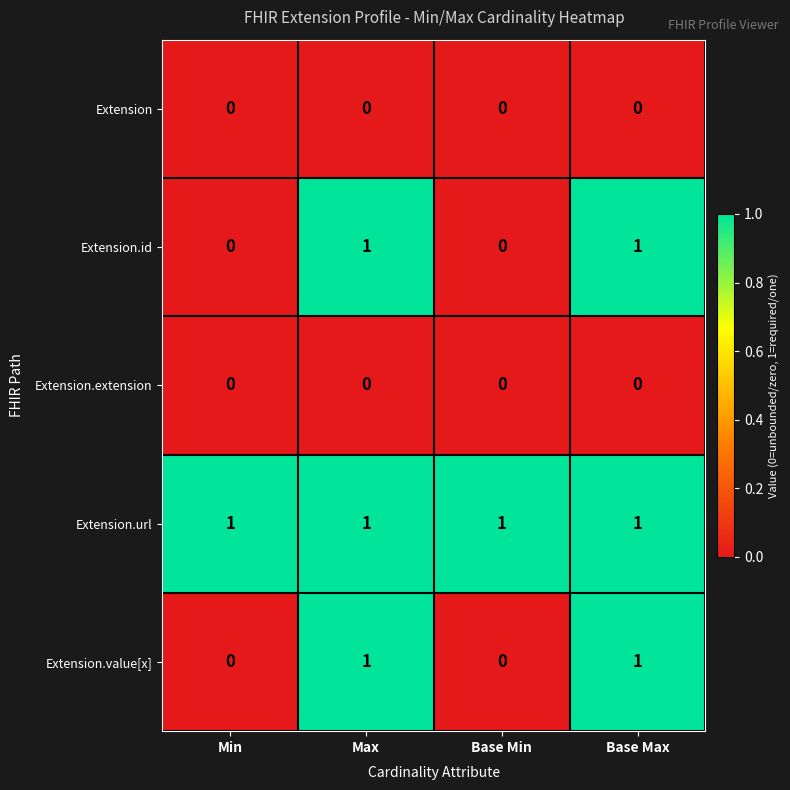

At how many categories does at least one series exceed 0?

4